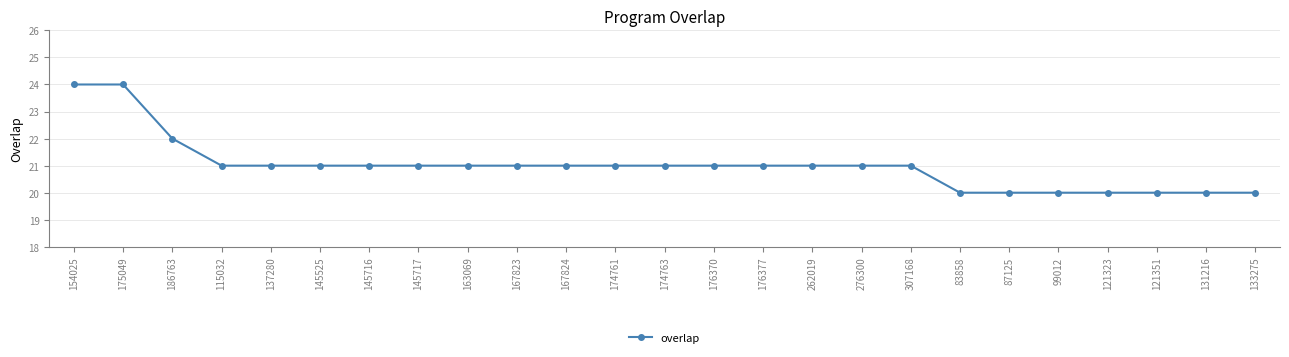

True or false: the data shows 12 at 145717.

False